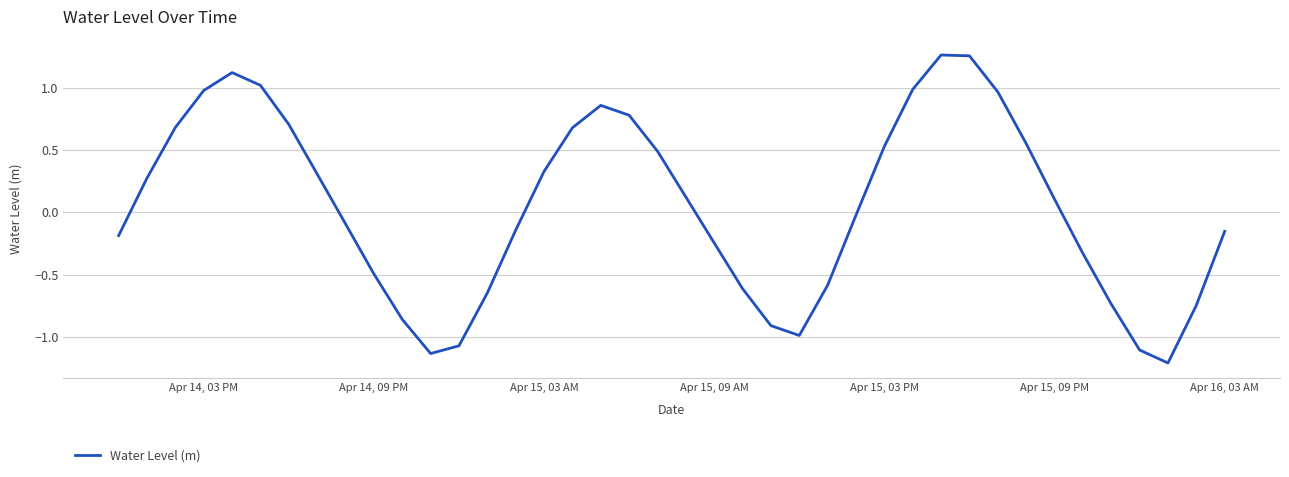

What is the difference between the maximum and minimum values?

2.5